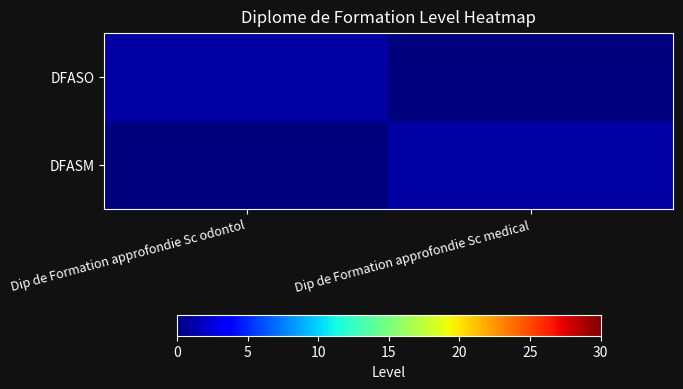

Which series has the largest range (max minus min)?

DFASO